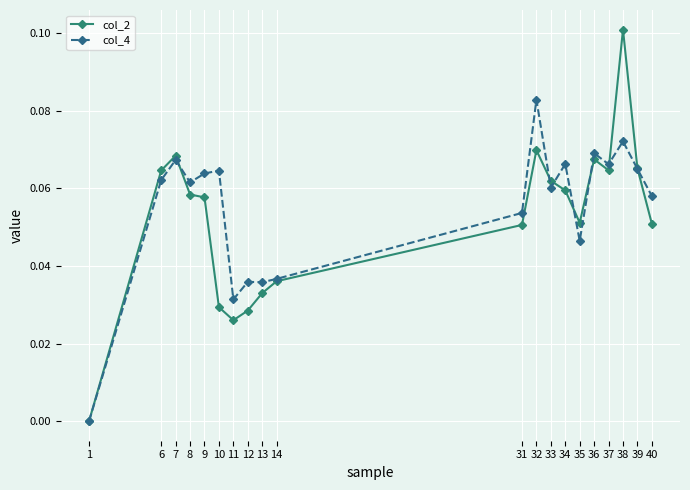

Rank the series at 37 from highest to lowest value.

col_4, col_2